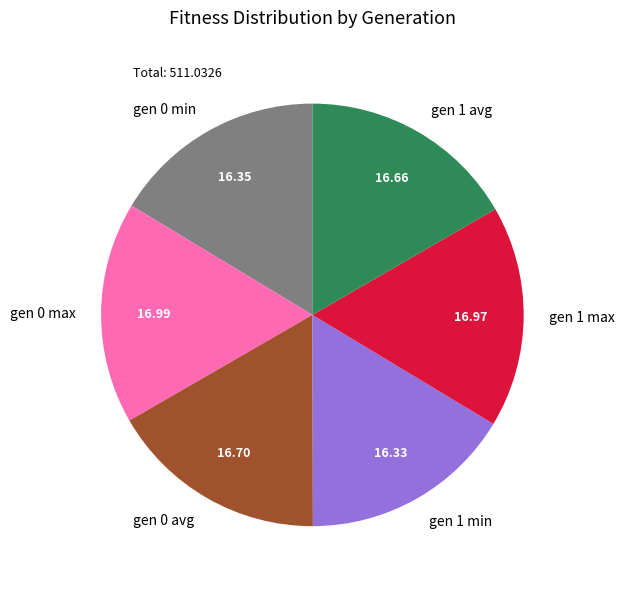

Is there a majority slice in this chart?

No